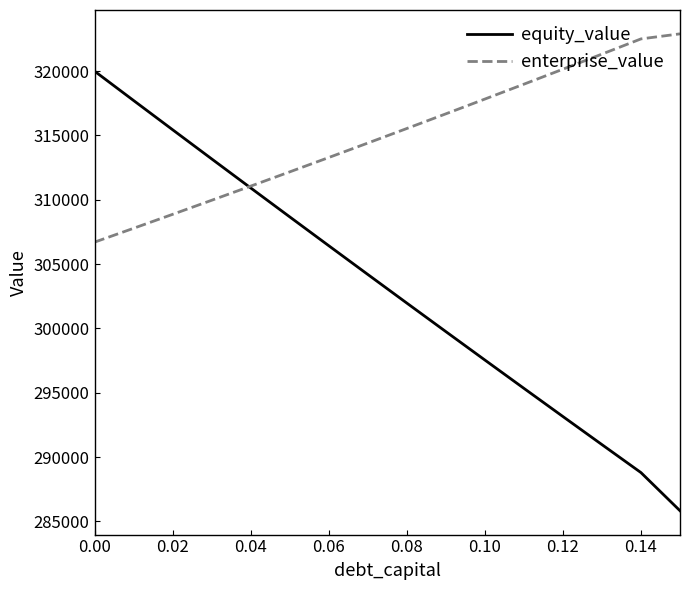

How many times do enterprise_value and equity_value cross each other?

1